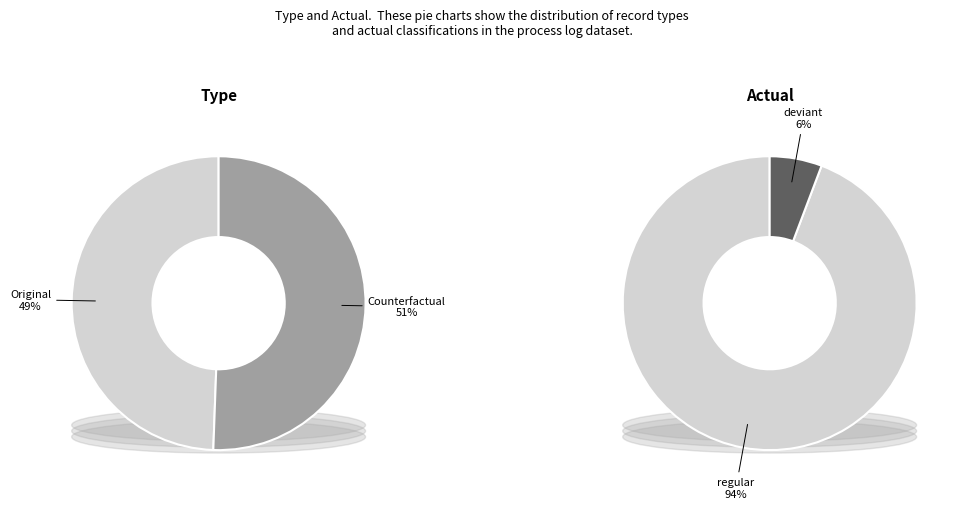

To the nearest percent, what is the difference between the largest and smallest slice percentages?

1%